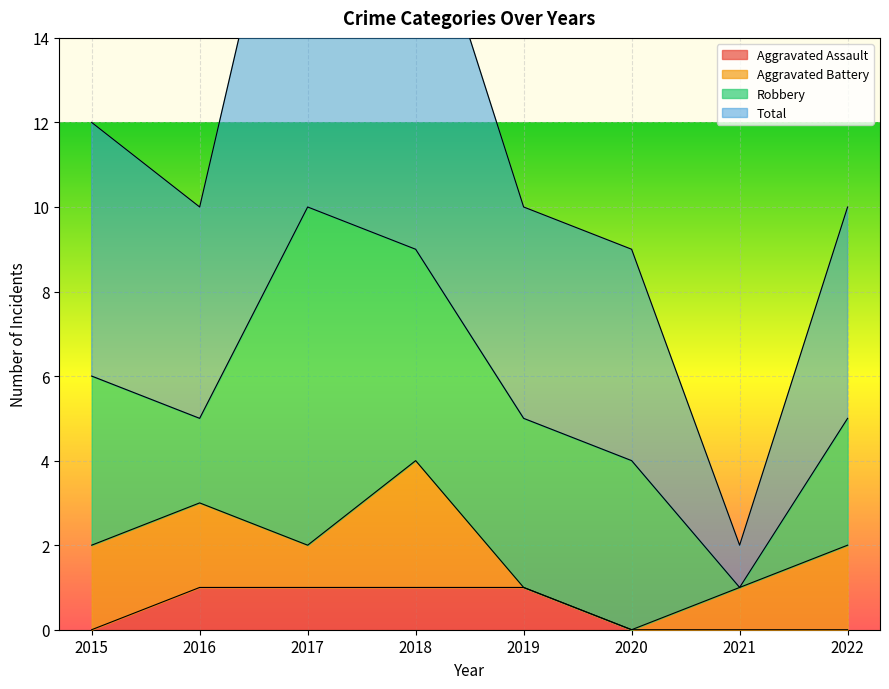

True or false: Aggravated Assault has a value of 1 at 2016.

True